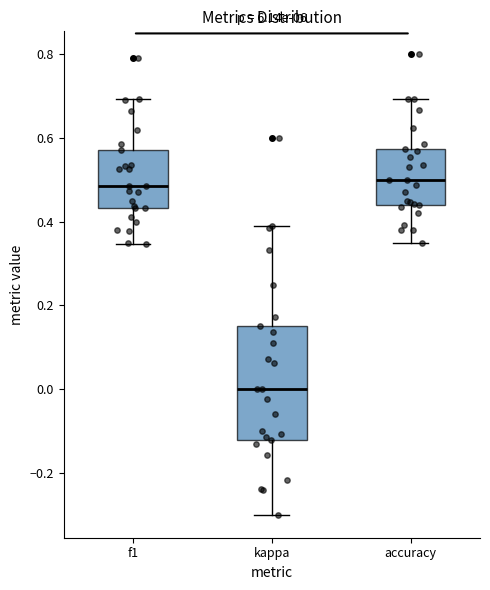

Comparing the boxes themselves (not the whiskers), which one is the tallest?

kappa